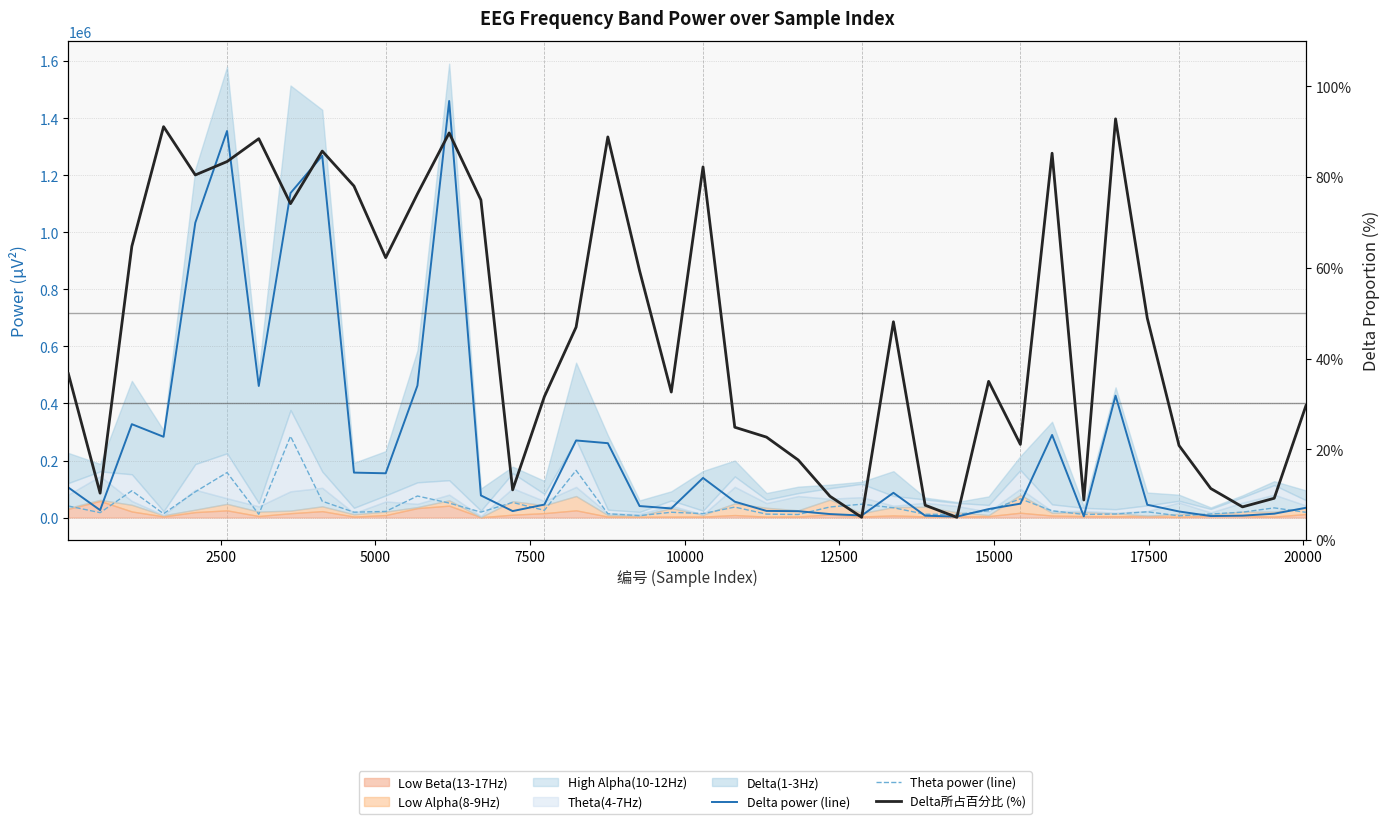

How many values in the Theta power (line) series exceed 21431?

19